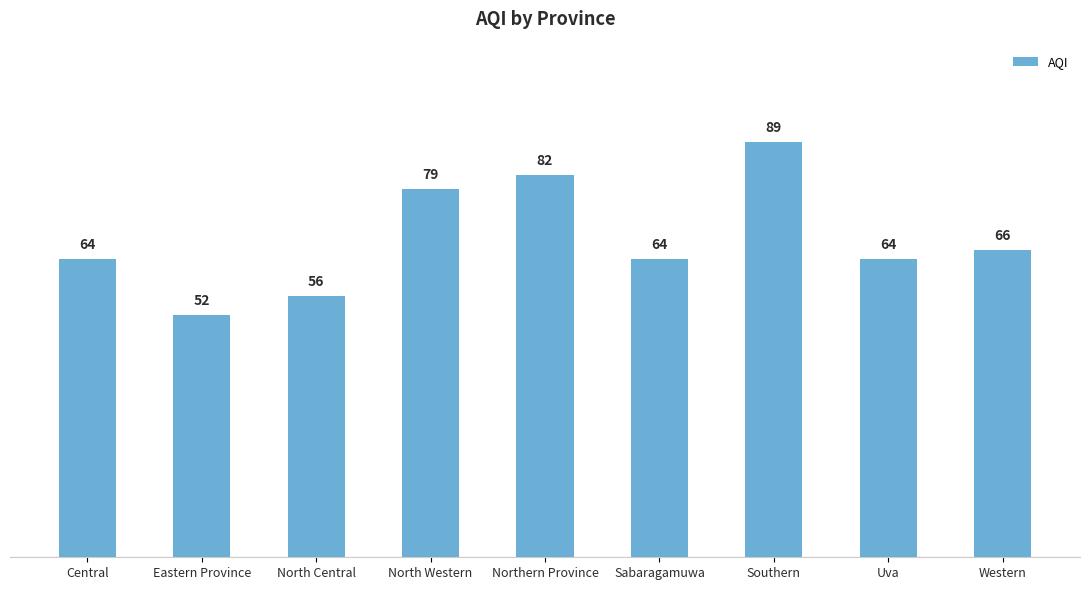

At which category does the chart reach its minimum across all series?

Eastern Province